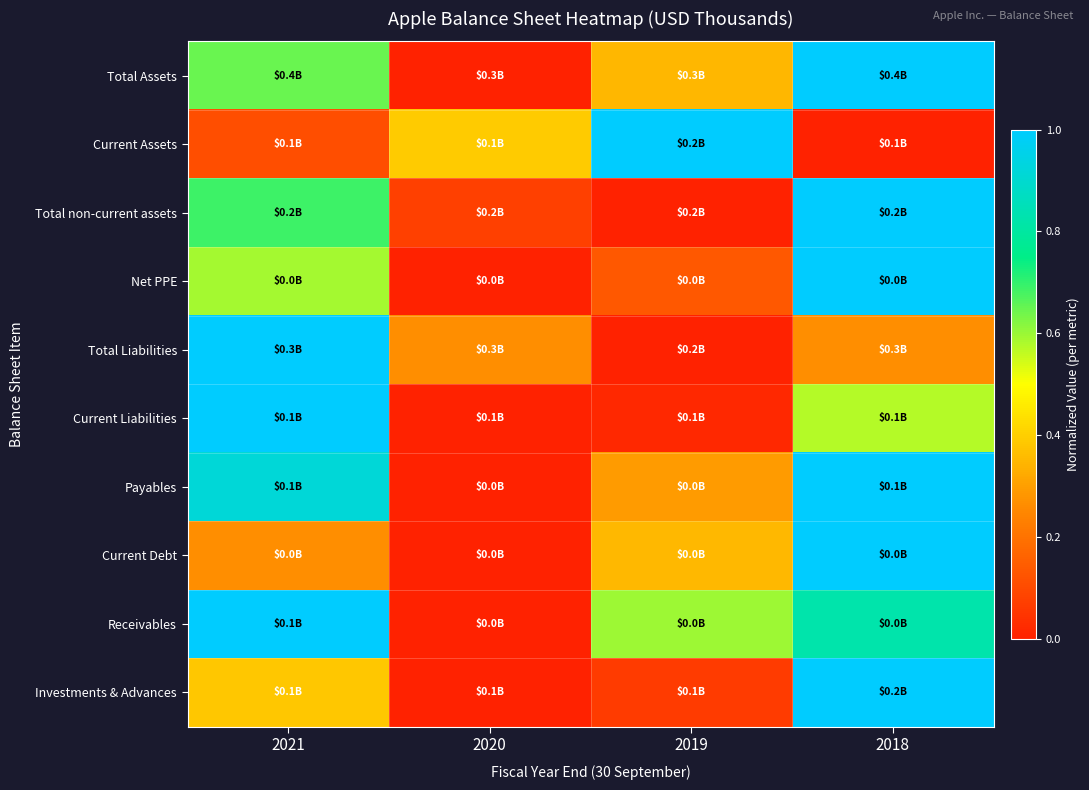

At which category does the chart reach its minimum across all series?

2020